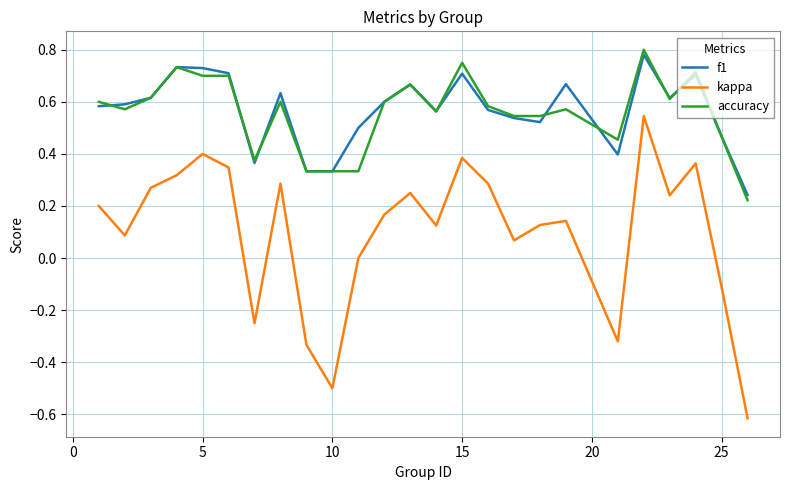

List the series in order of their peak value, lowest first.

kappa, f1, accuracy